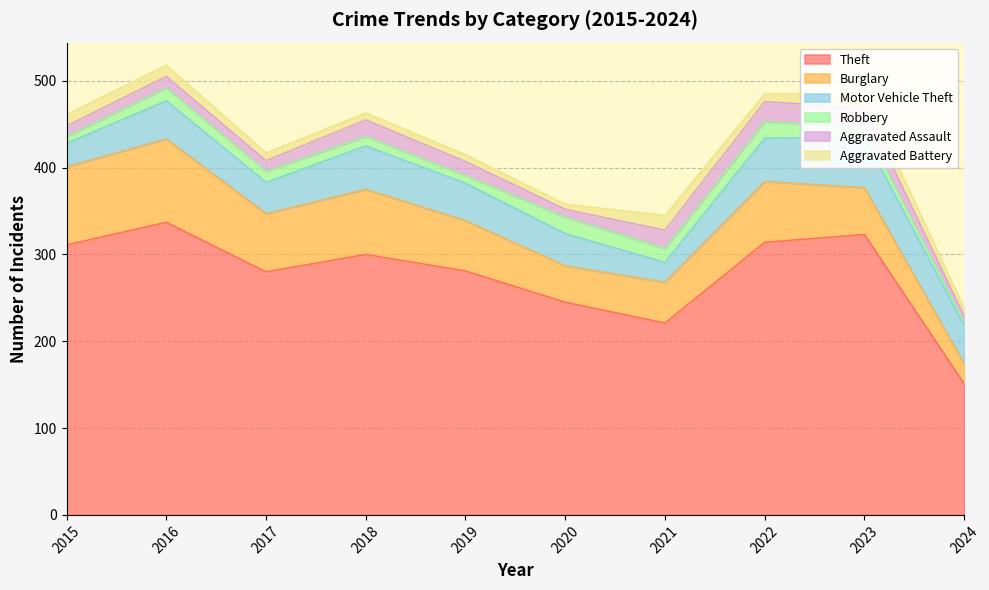

Between 2019 and 2018, which is larger?

2018